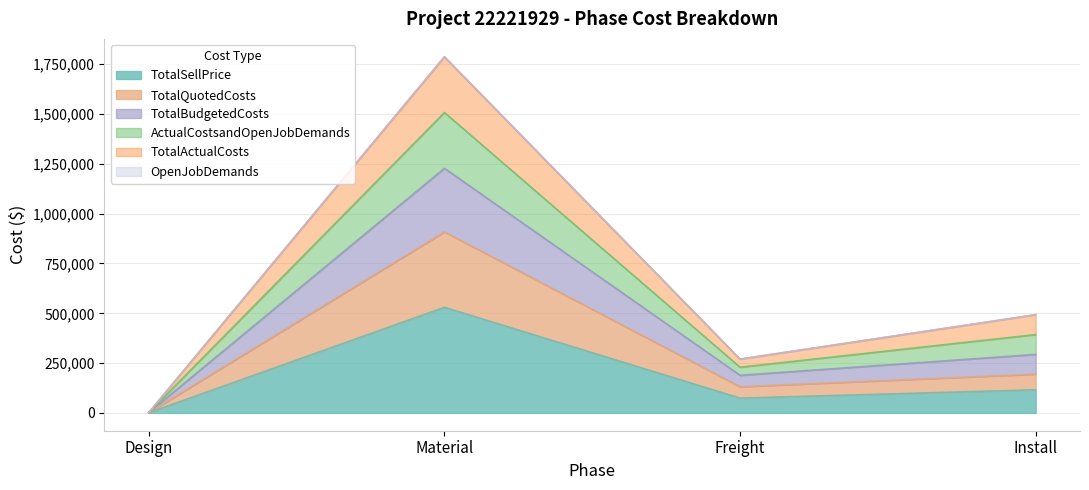

At which label does TotalSellPrice reach its minimum?

Design